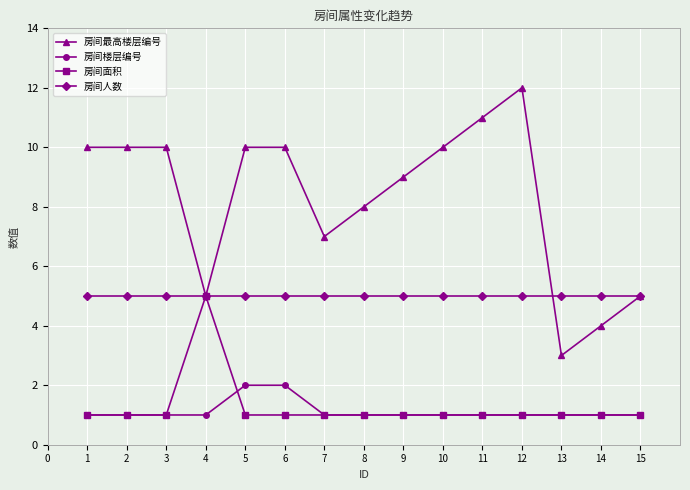

What is the total value across all series at 8?

15